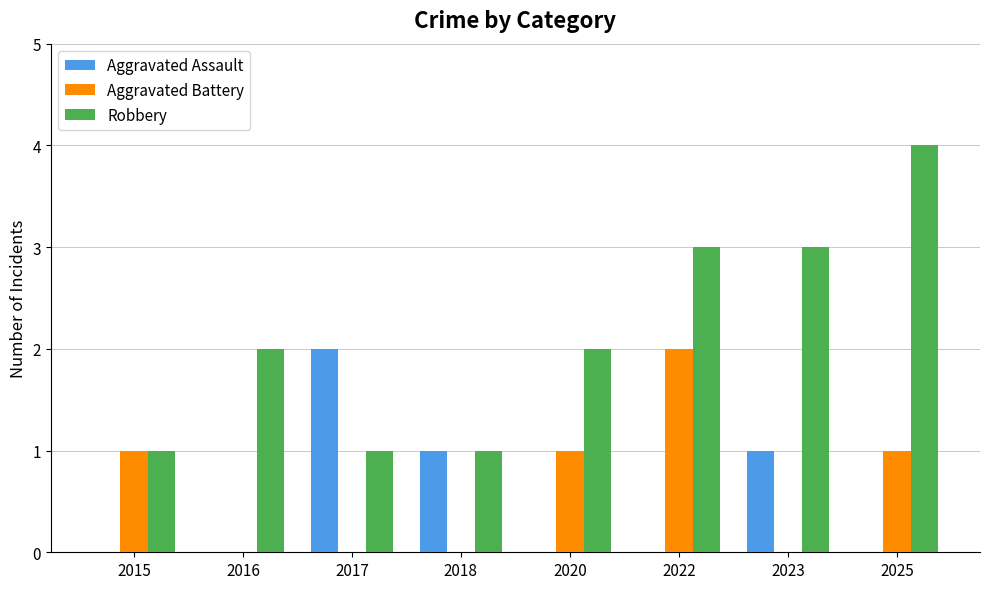

What is the sum of all Aggravated Assault values?

4